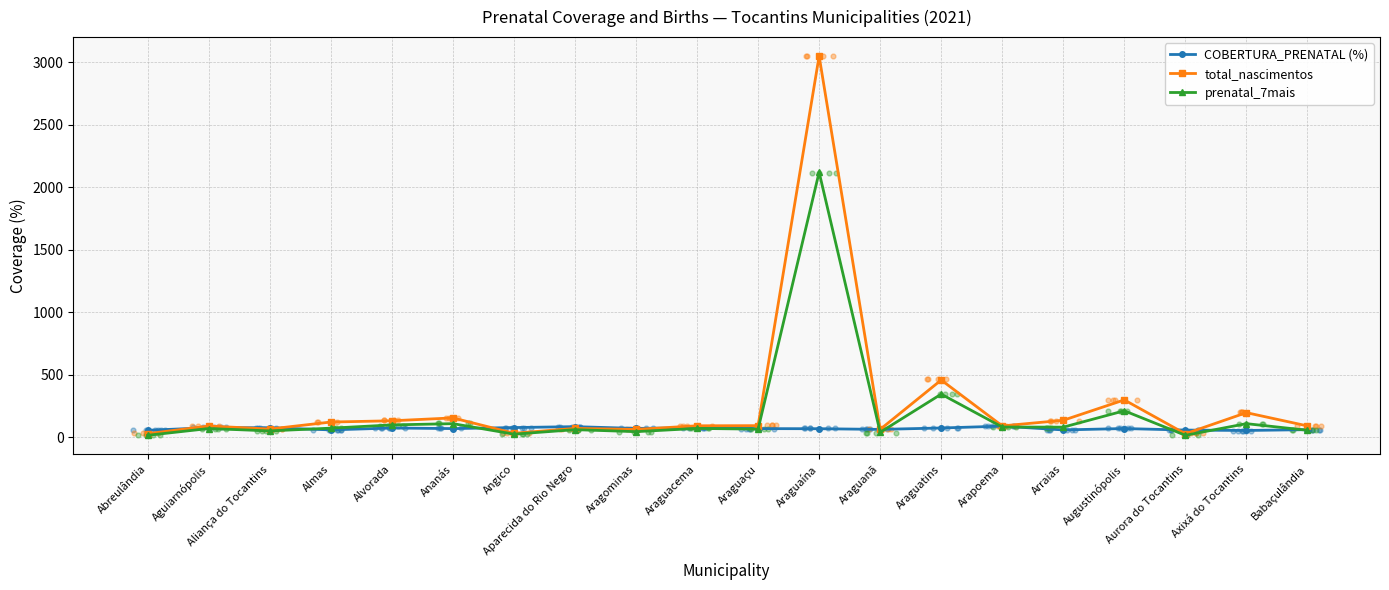

What are all the series names shown in the legend?

COBERTURA_PRENATAL (%), total_nascimentos, prenatal_7mais